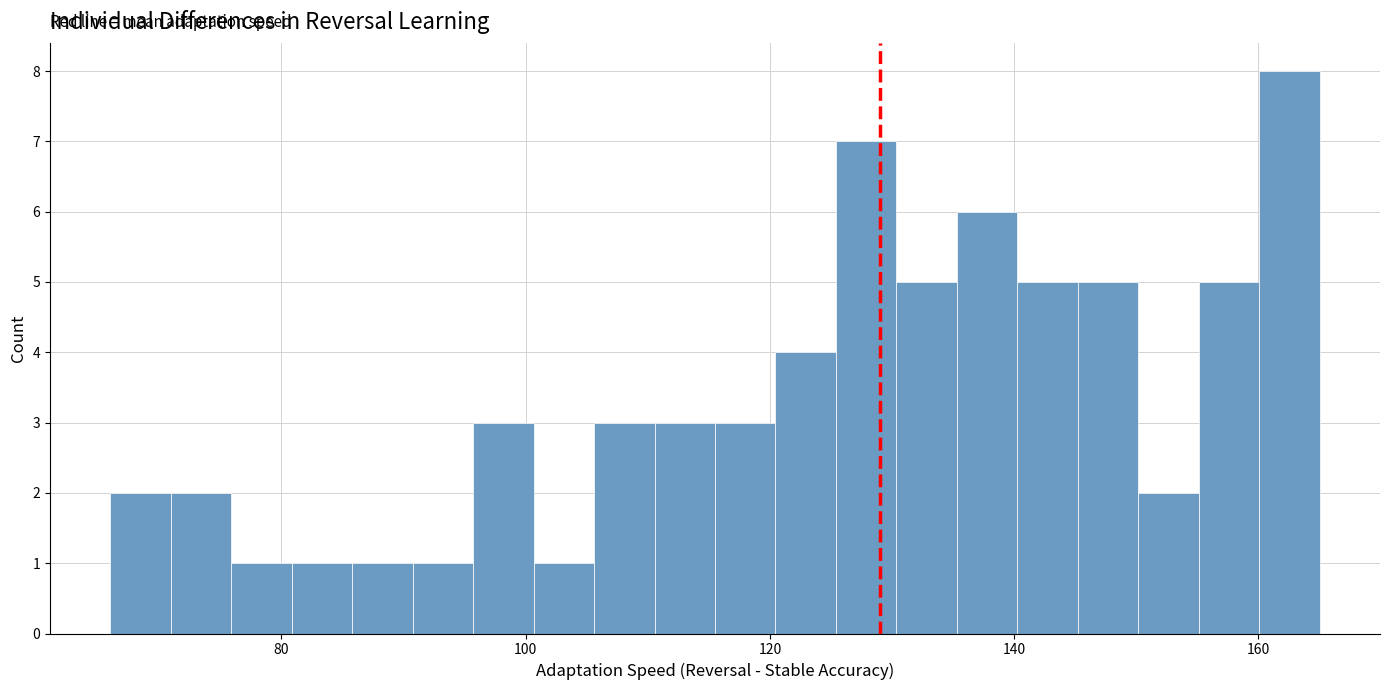

Read against the x-axis, roughly where is the centre of the tallest bar?

162